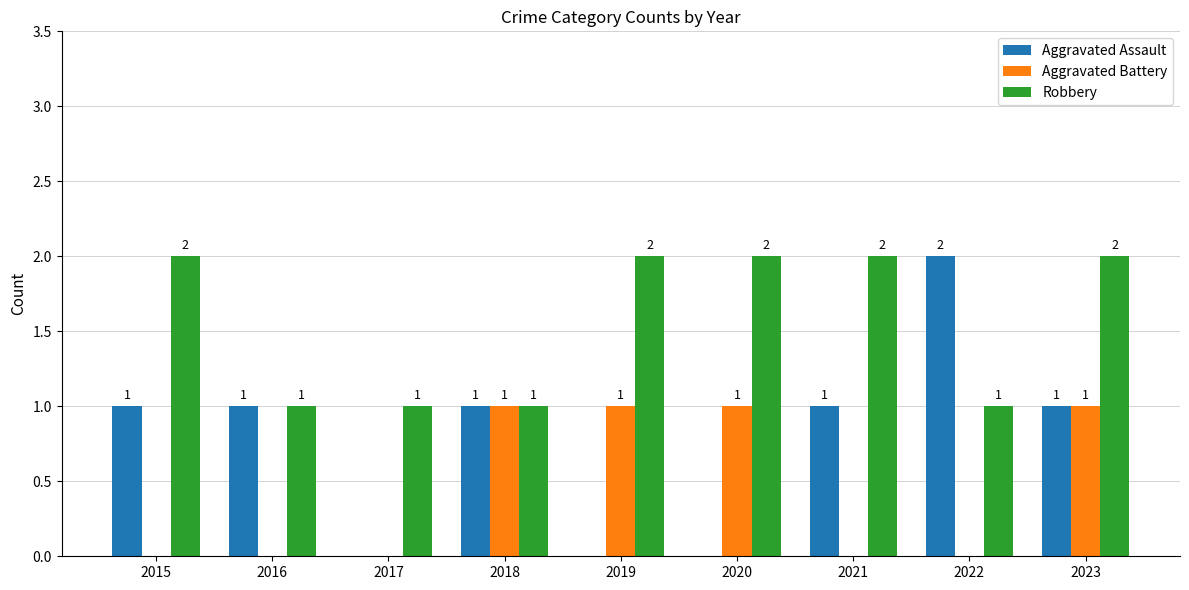

Which series changed the most between 2016 and 2017?

Aggravated Assault